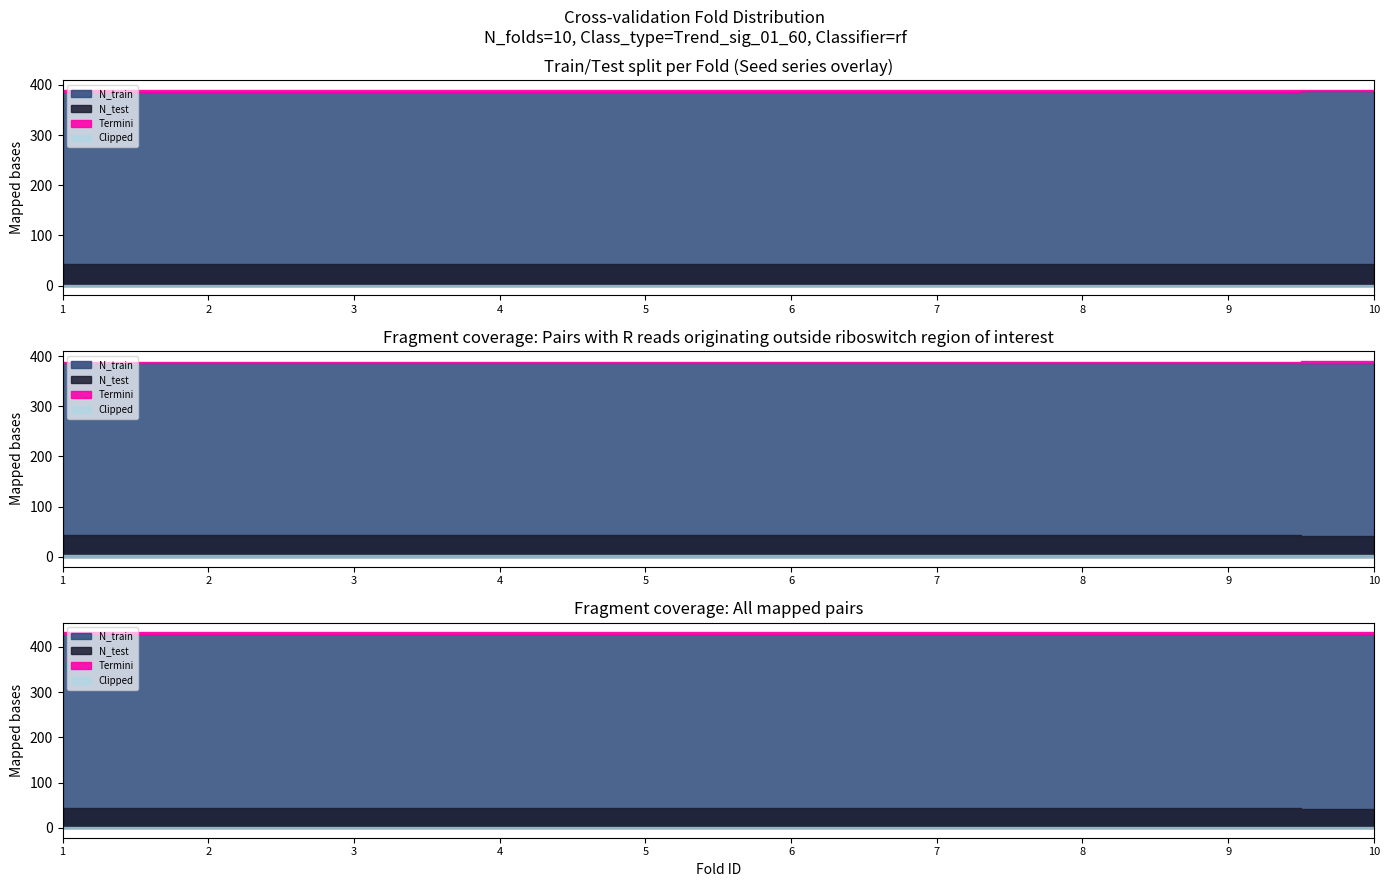

What is the difference between the highest and lowest values at 6?

383